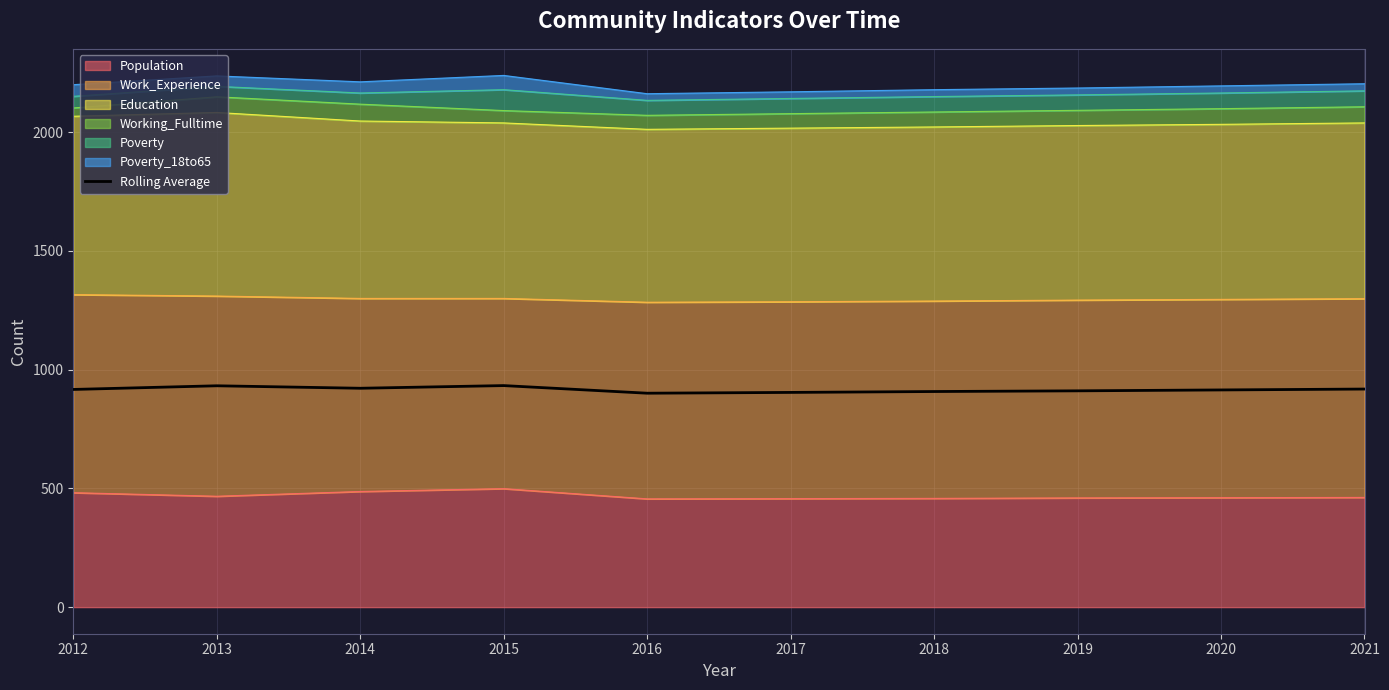

What is the value of the 3rd point from the left?

921.7